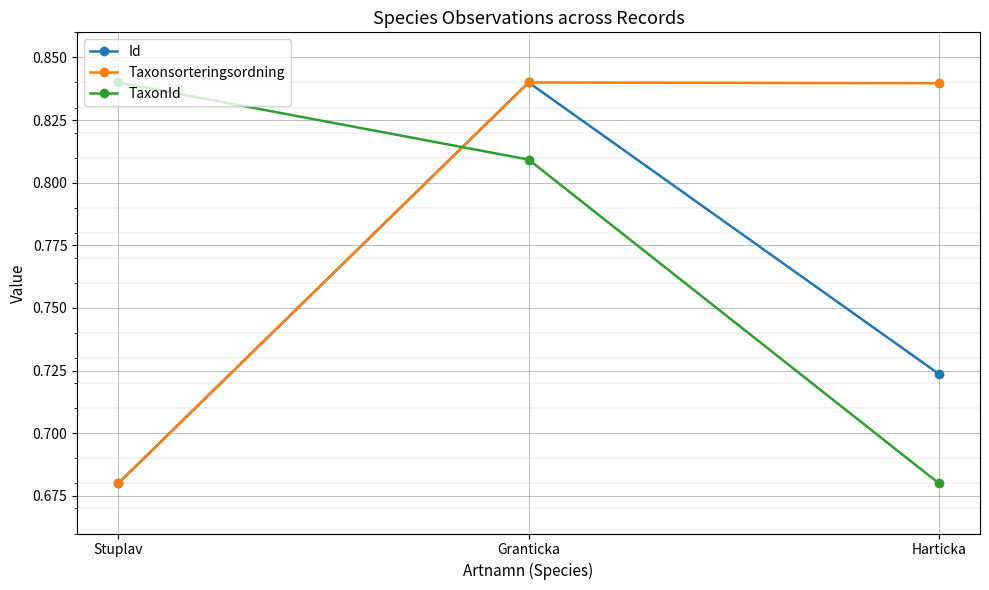

At which category is the sum across all series the highest?

Granticka